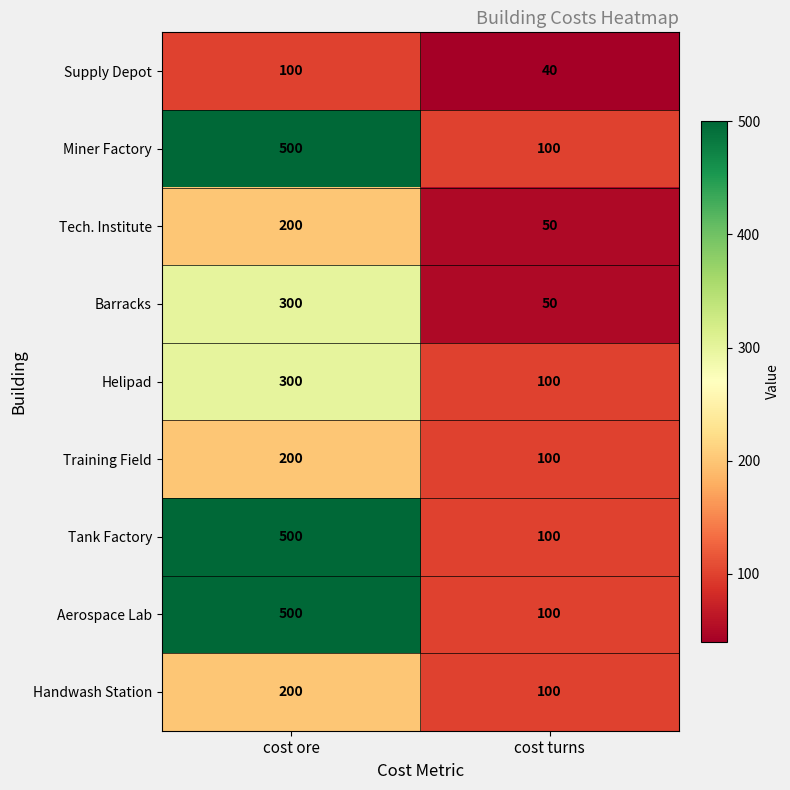

Read the Training Field value at cost ore, to the nearest 5.

200